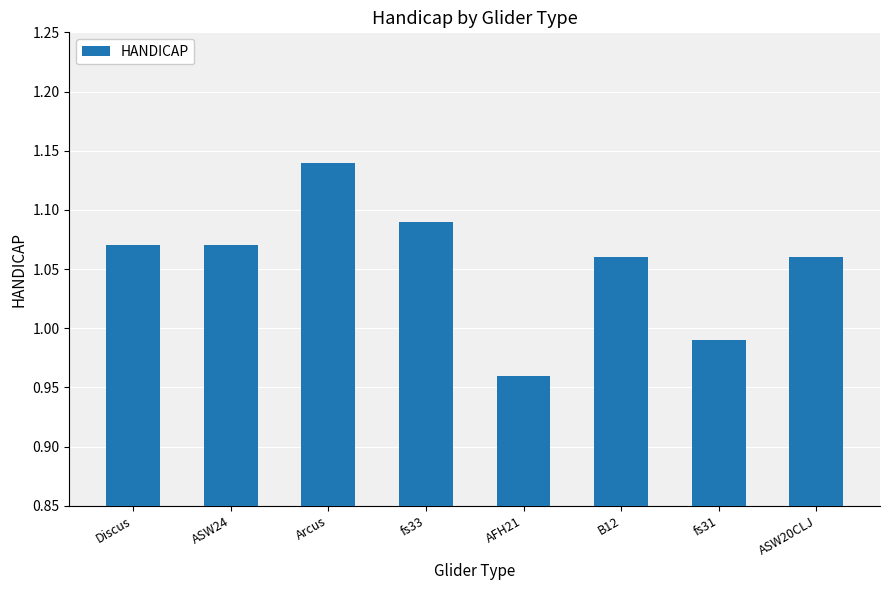

Between B12 and fs33, which is larger?

fs33